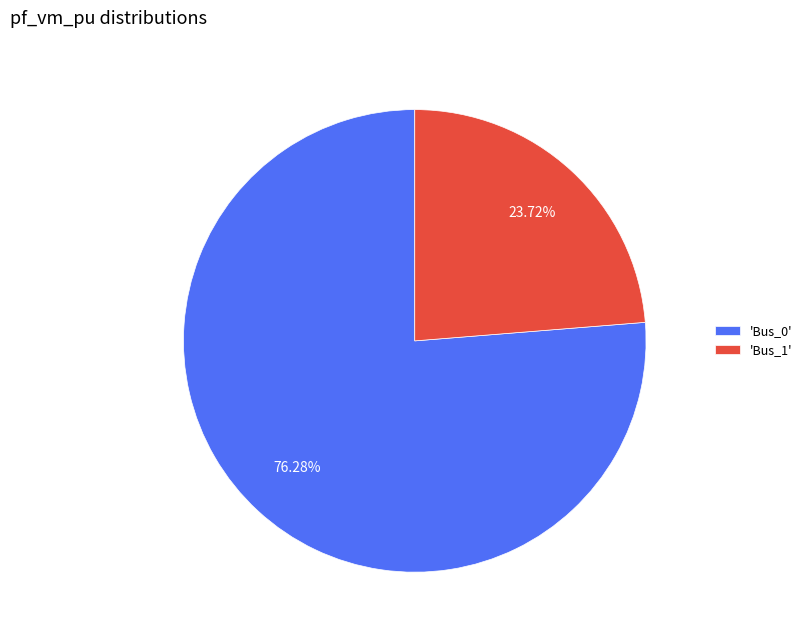

What is the majority slice?

'Bus_0'